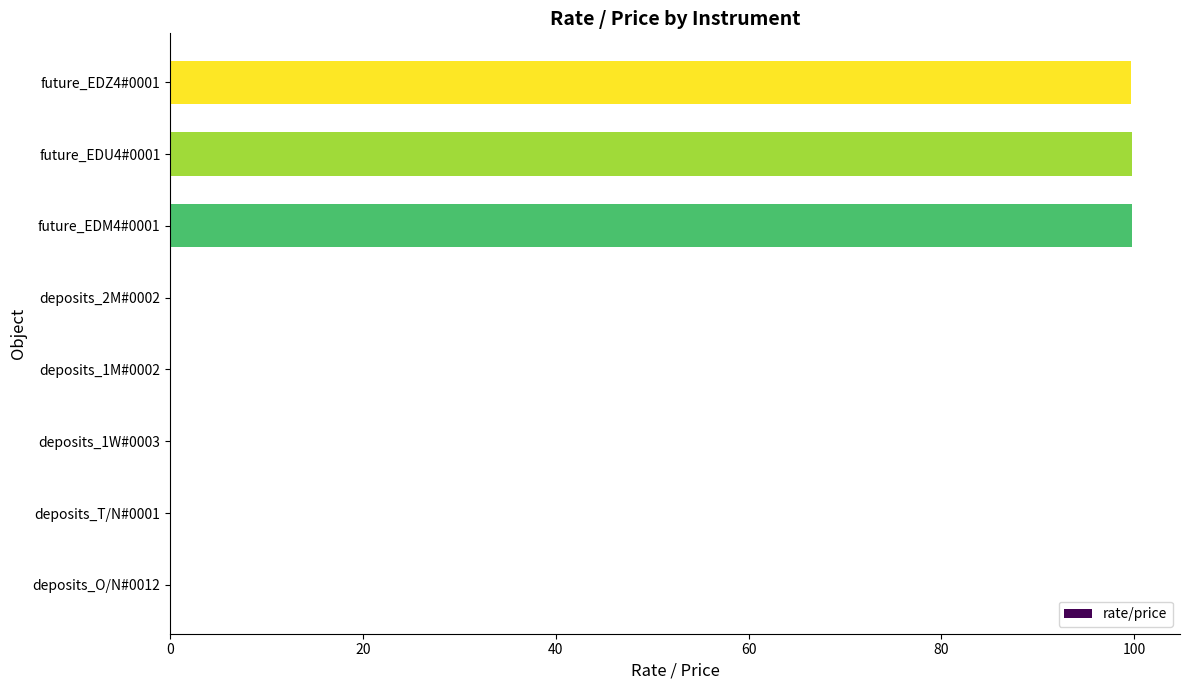

What is the sum of all values?

299.3